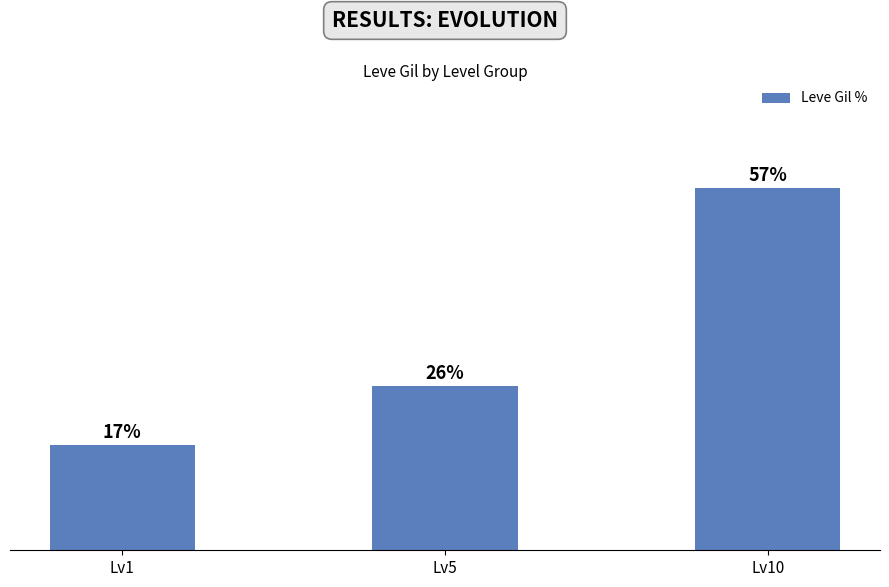

Are the bars horizontal?

No